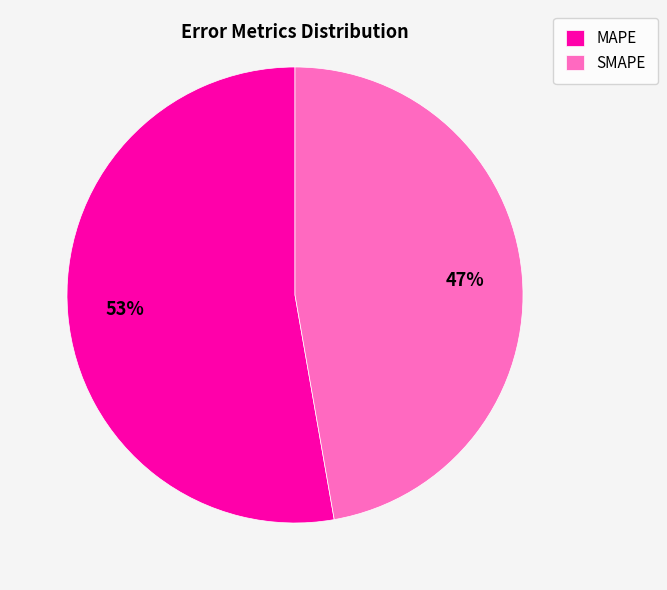

To the nearest percent, what portion does MAPE represent?

53%